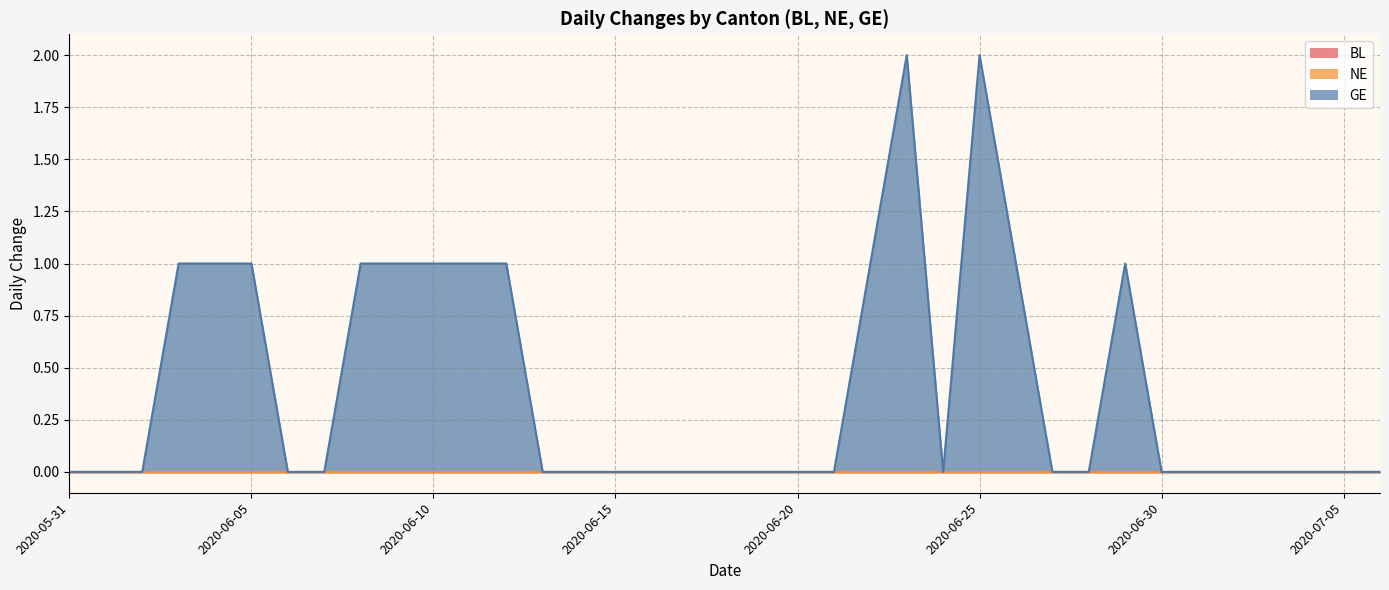

Is it true that BL equals 0 at 2020-06-18?

True